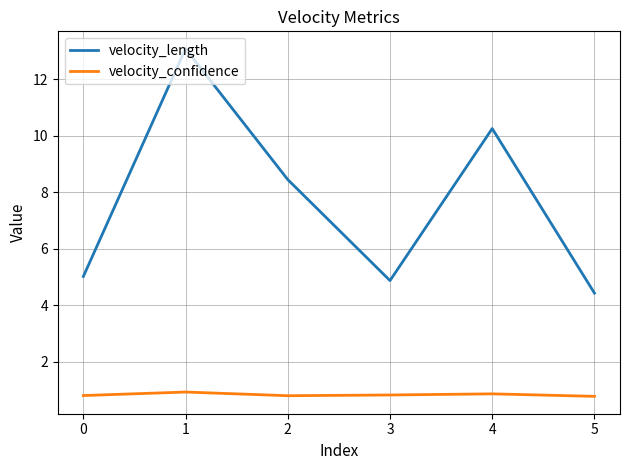

True or false: velocity_confidence and velocity_length cross at least once.

False